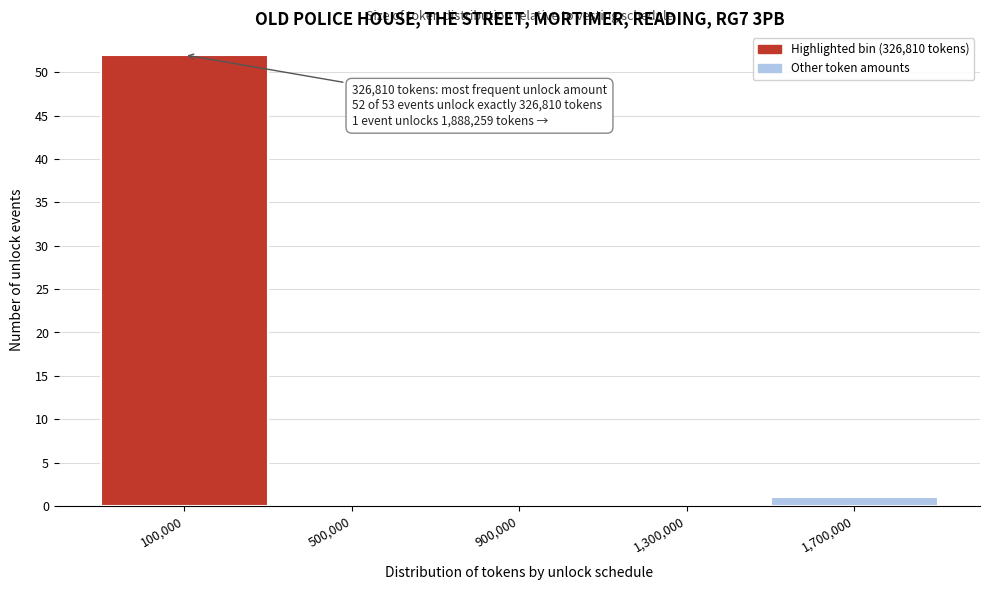

Reading left to right, list all the values displayed in this chart.

100,000=52	500,000=0	900,000=0	1,300,000=0	1,700,000=1